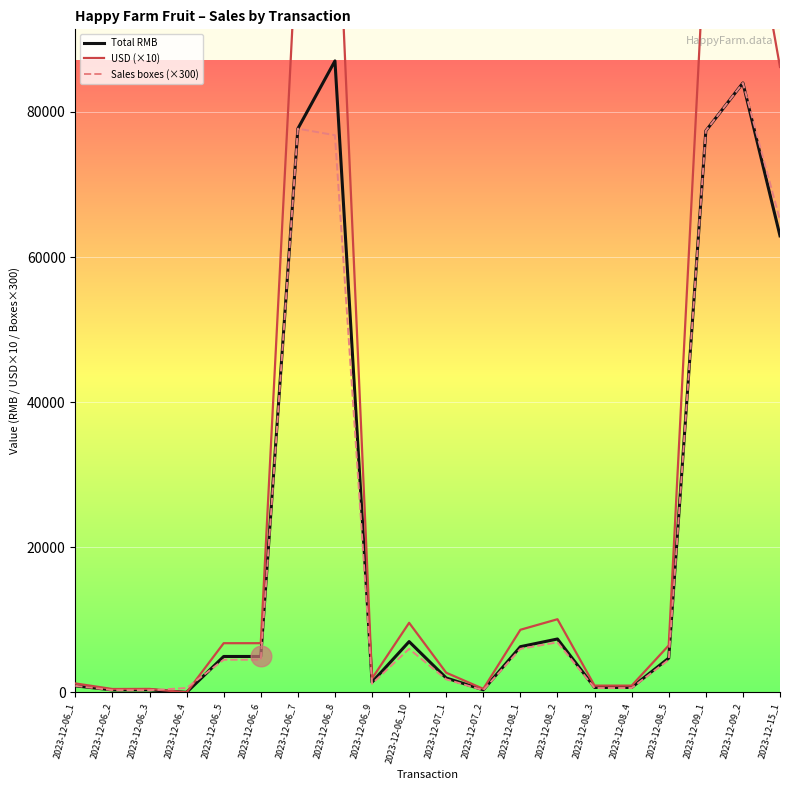

At how many categories does at least one series exceed 19409?

5